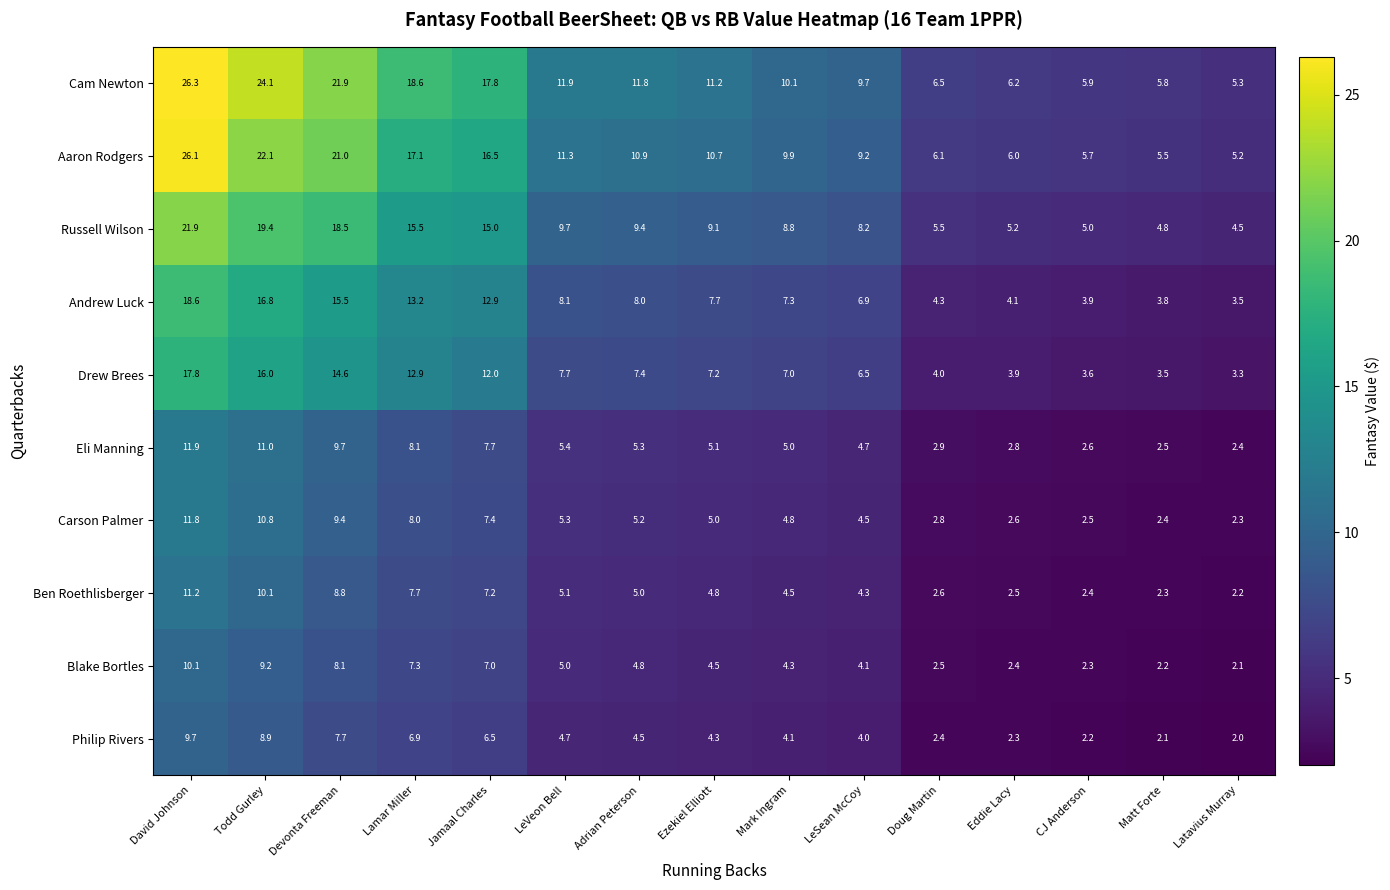

What is the total value across all series at Ezekiel Elliott?

69.6